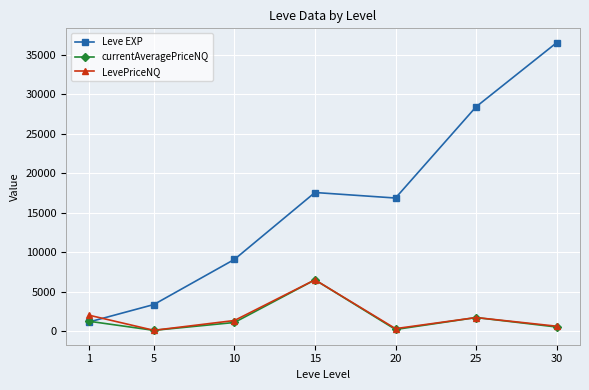

Which category has the highest value across all series?

30